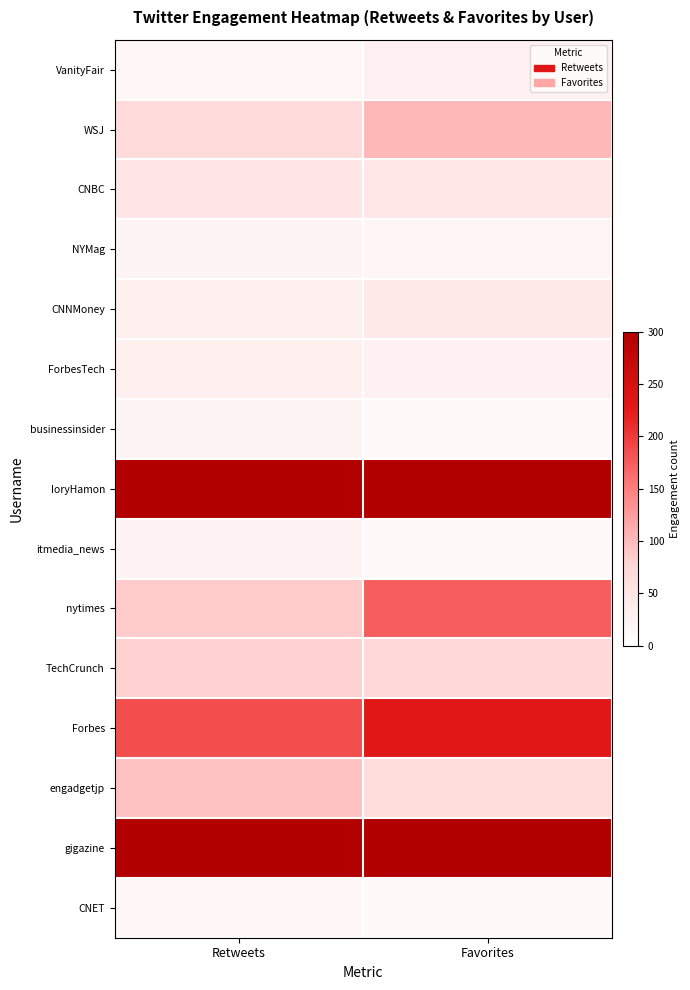

What is the difference between the highest and lowest values at Favorites?

289